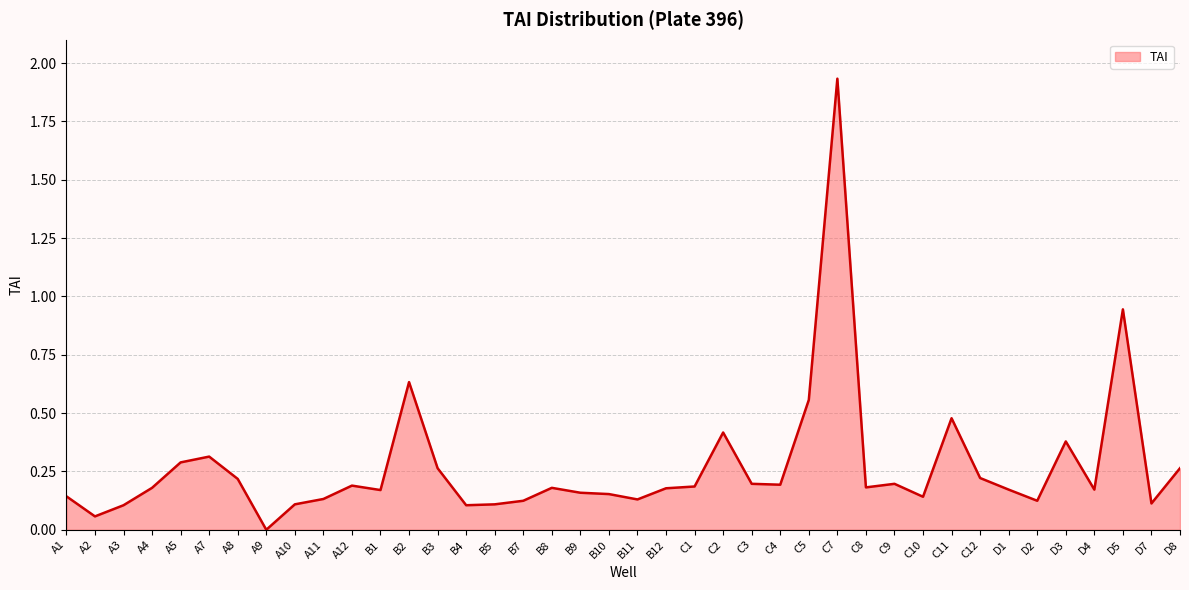

At which category does the chart reach its peak across all series?

C7